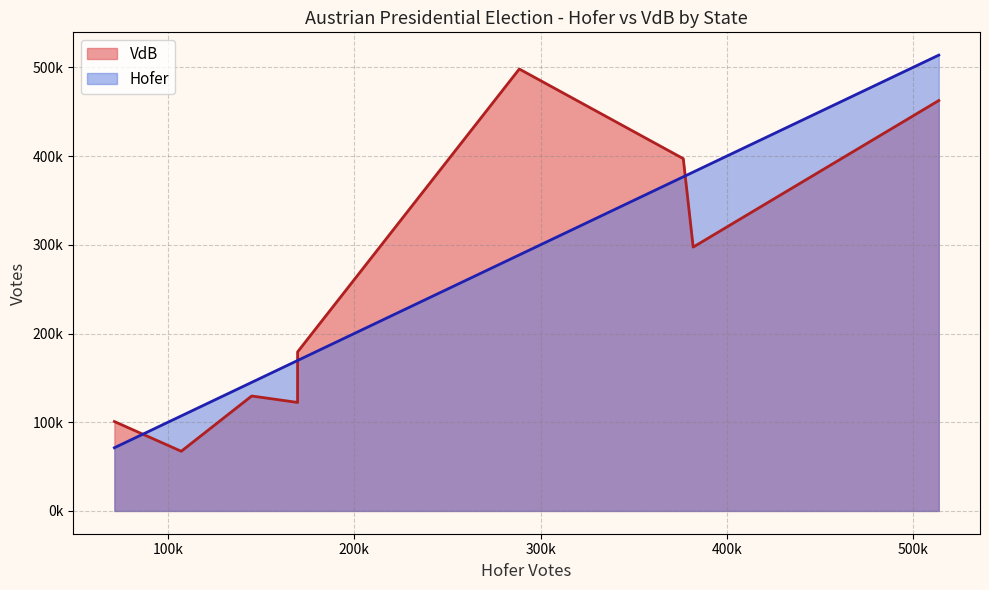

Does the chart have visible grid lines?

Yes